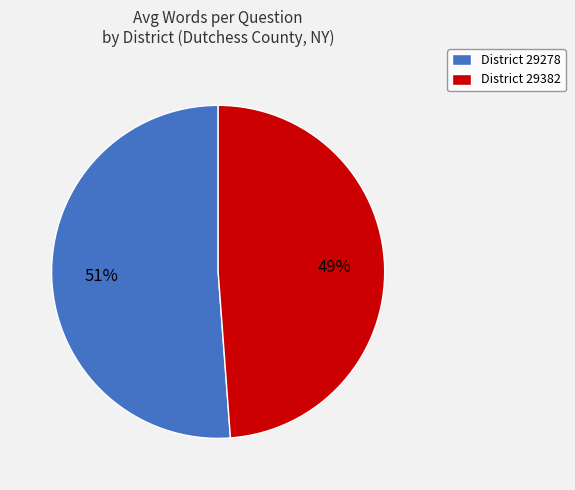

How many segments does this pie chart have?

2